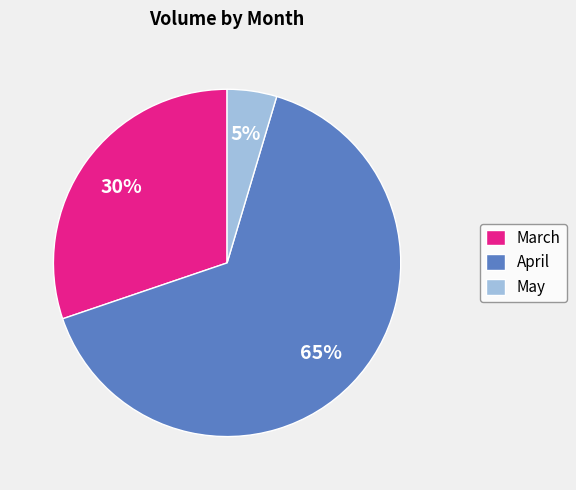

How many segments does this pie chart have?

3